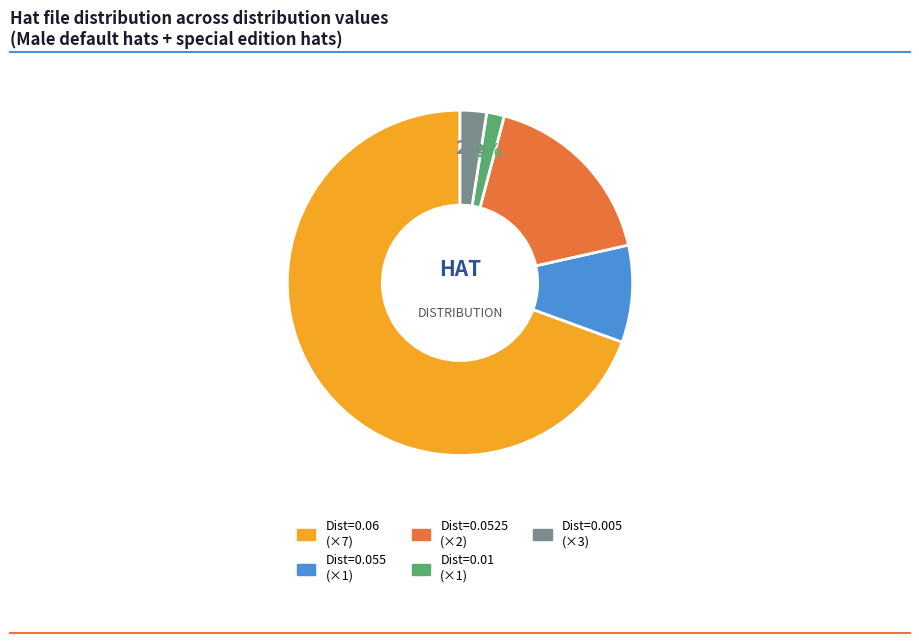

Is there any slice that represents more than half of the pie?

Yes